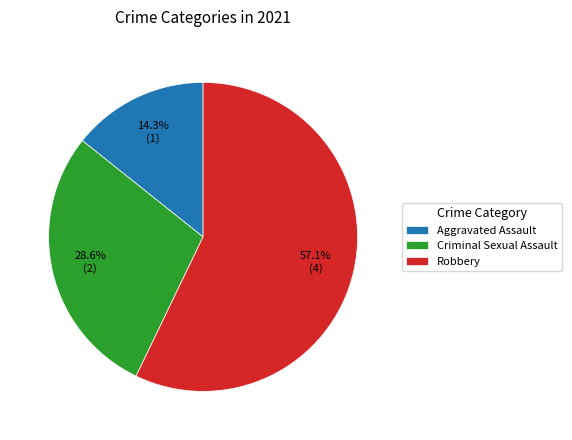

The Robbery slice represents 57% of the pie. True or false?

True